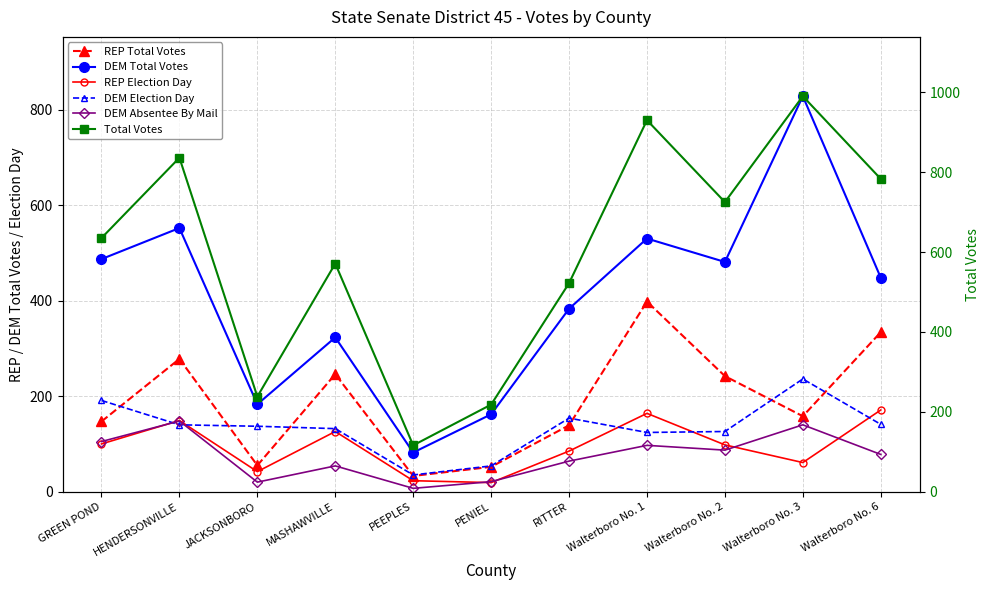

What is the difference between the highest and lowest values at Walterboro No. 2?

638